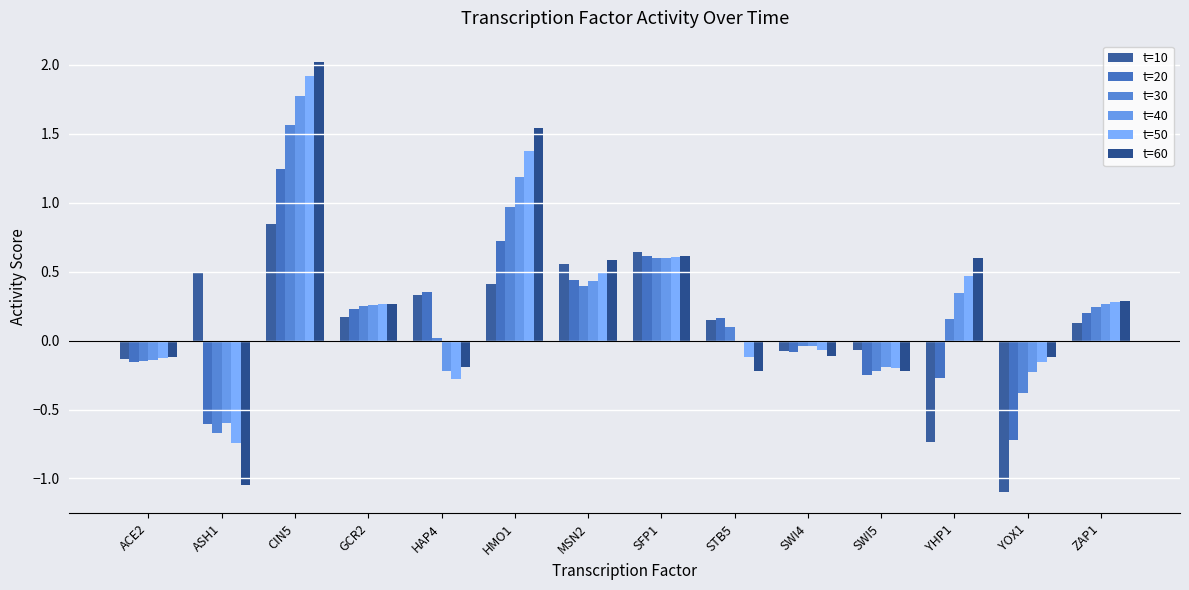

What is the approximate value of t=50 at SWI4?

-0.1